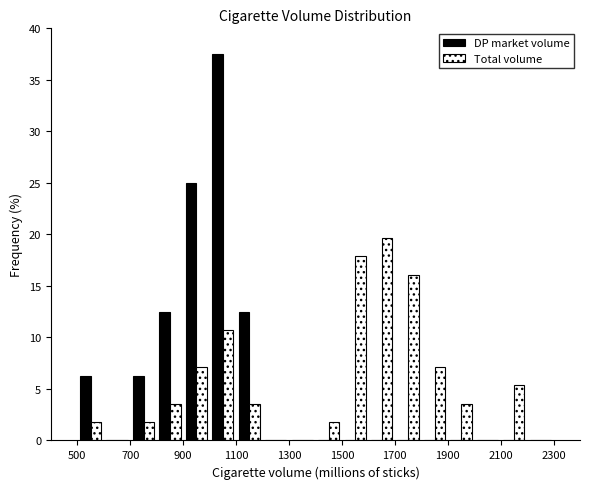

What is the height of the DP market volume bar covering 1000 to 1100 on the x-axis? The values are not printed on the chart, so give them approximately, as read against the axis.

37.5